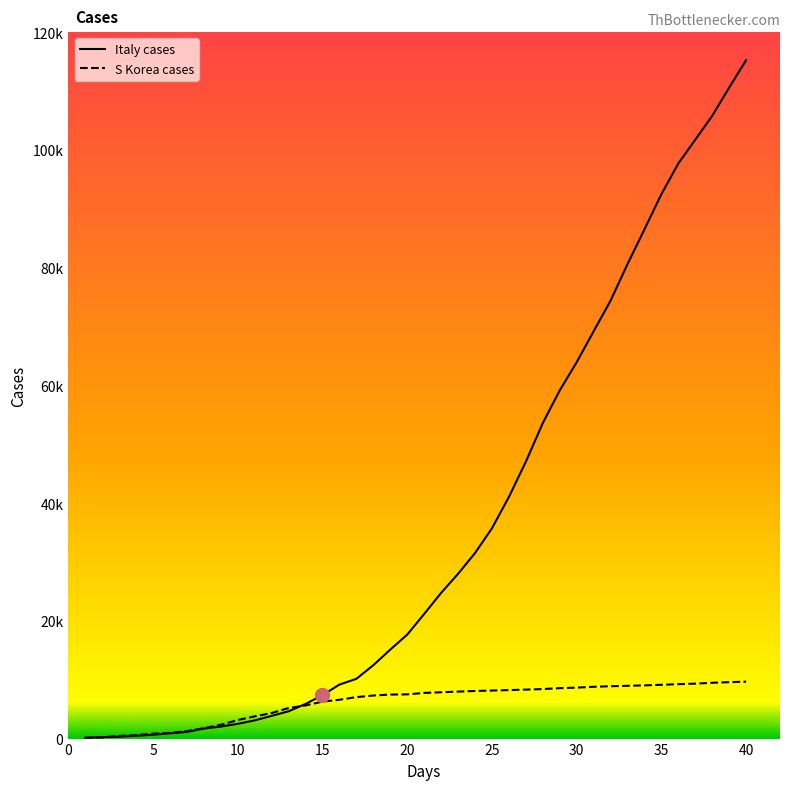

At how many categories does at least one series exceed 35696?

16